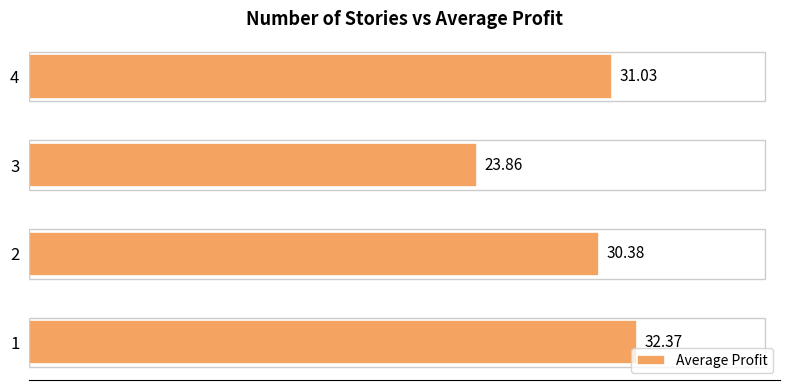

What is the difference between the maximum and minimum values?

8.5